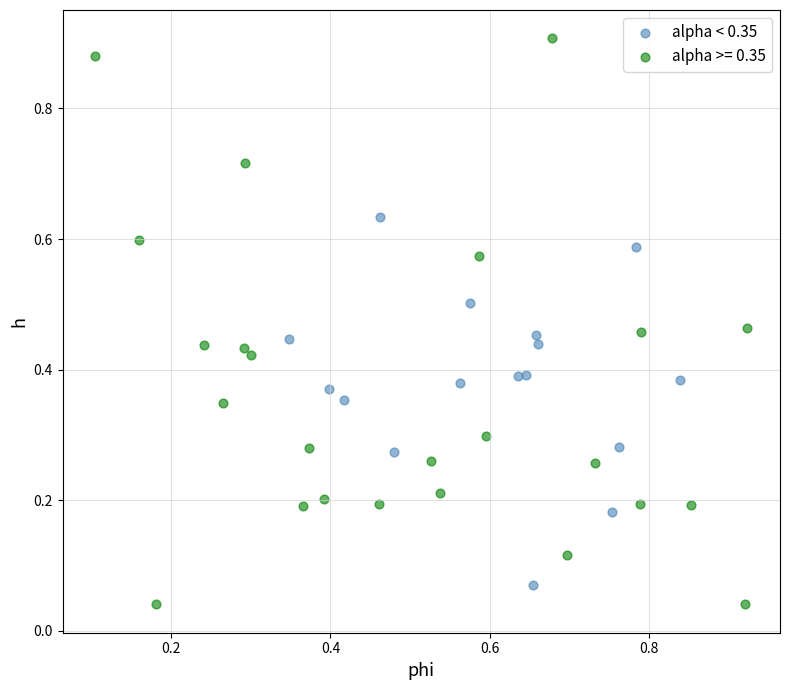

Which series contains the highest Y value?

alpha >= 0.35